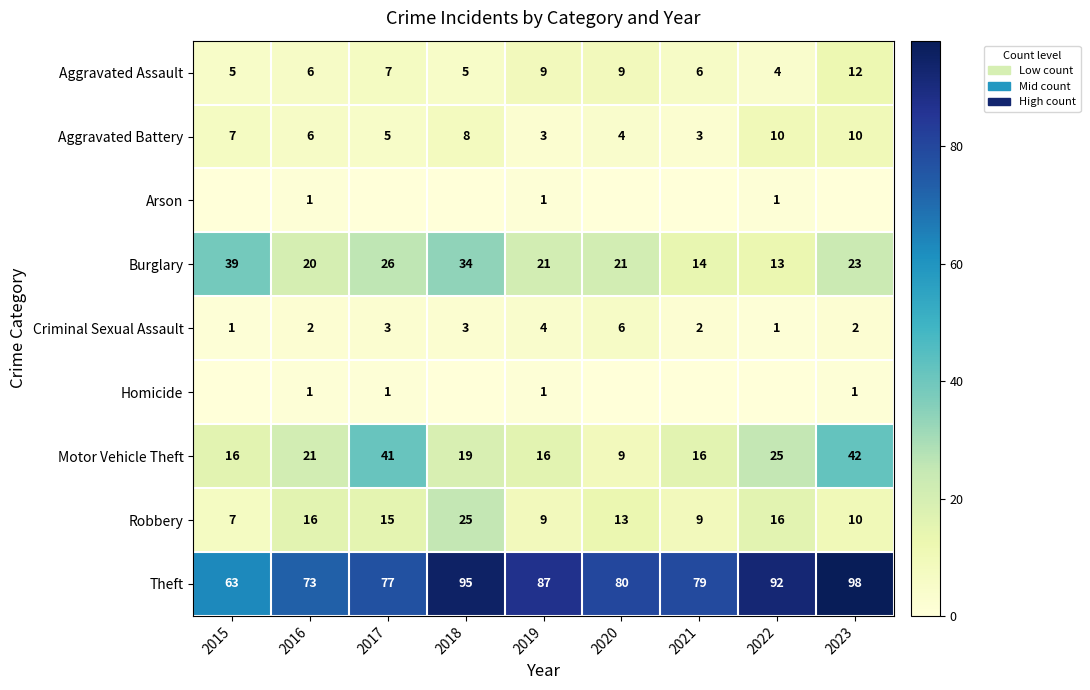

At how many categories does at least one series exceed 21?

9